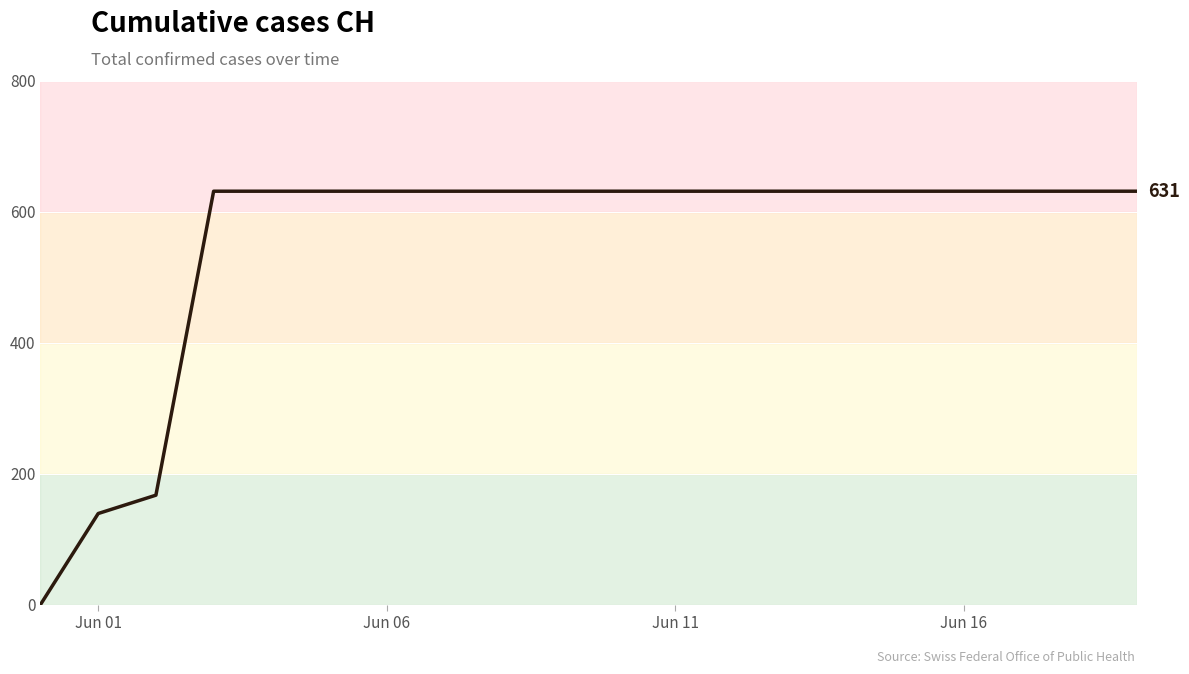

Reading left to right, list all the values displayed in this chart.

0	139	167	631	631	631	631	631	631	631	631	631	631	631	631	631	631	631	631	631